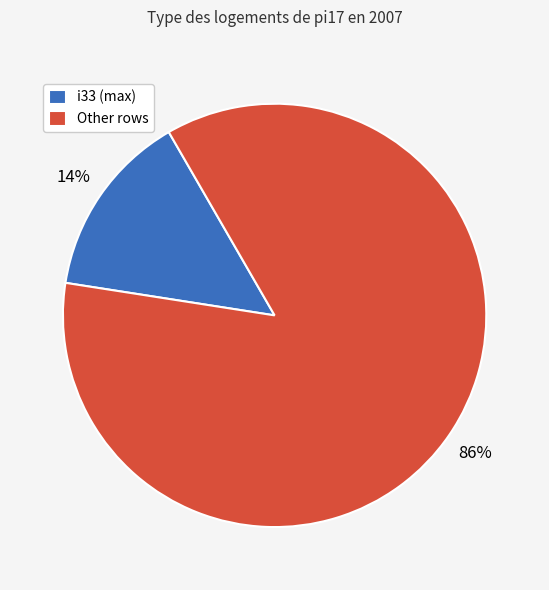

What percentage is the Other rows slice, to the nearest percent?

86%